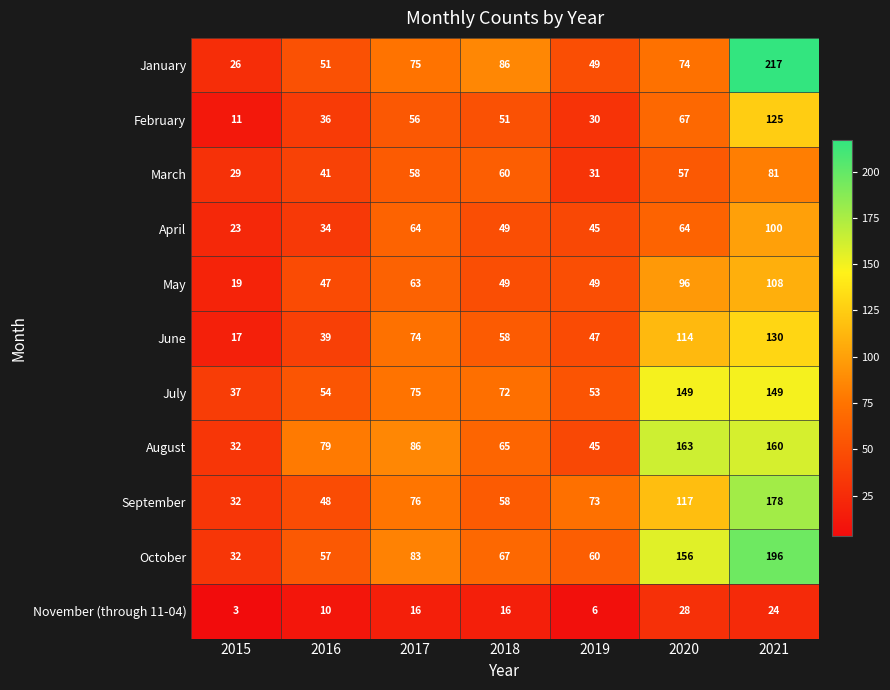

Which series has the largest total across all categories?

October